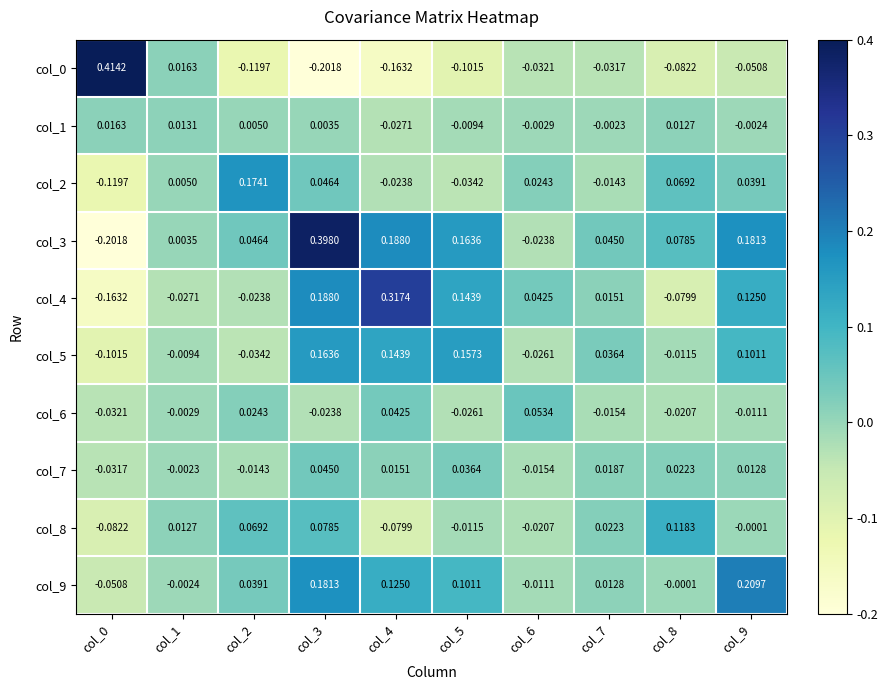

How many values in col_7 are below zero?

4